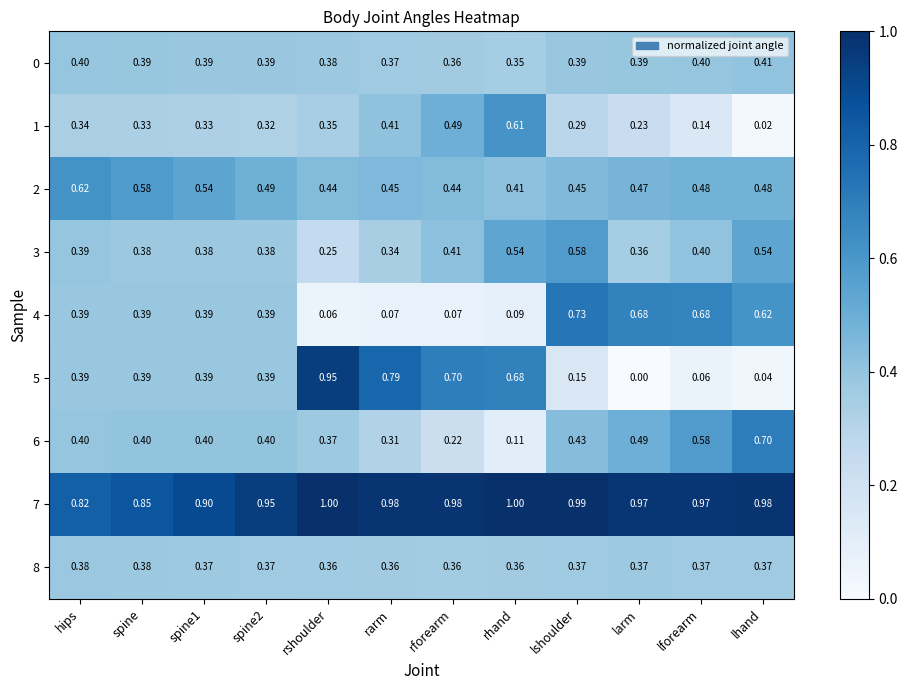

Where is 7 nearest to the value 0?

hips